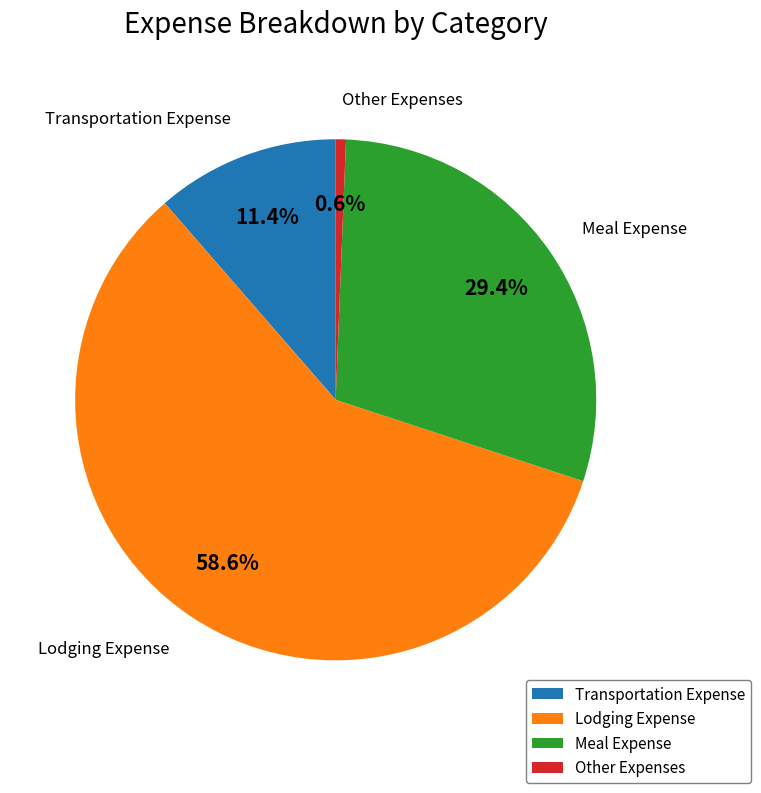

What percentage is the Lodging Expense slice, to the nearest percent?

59%